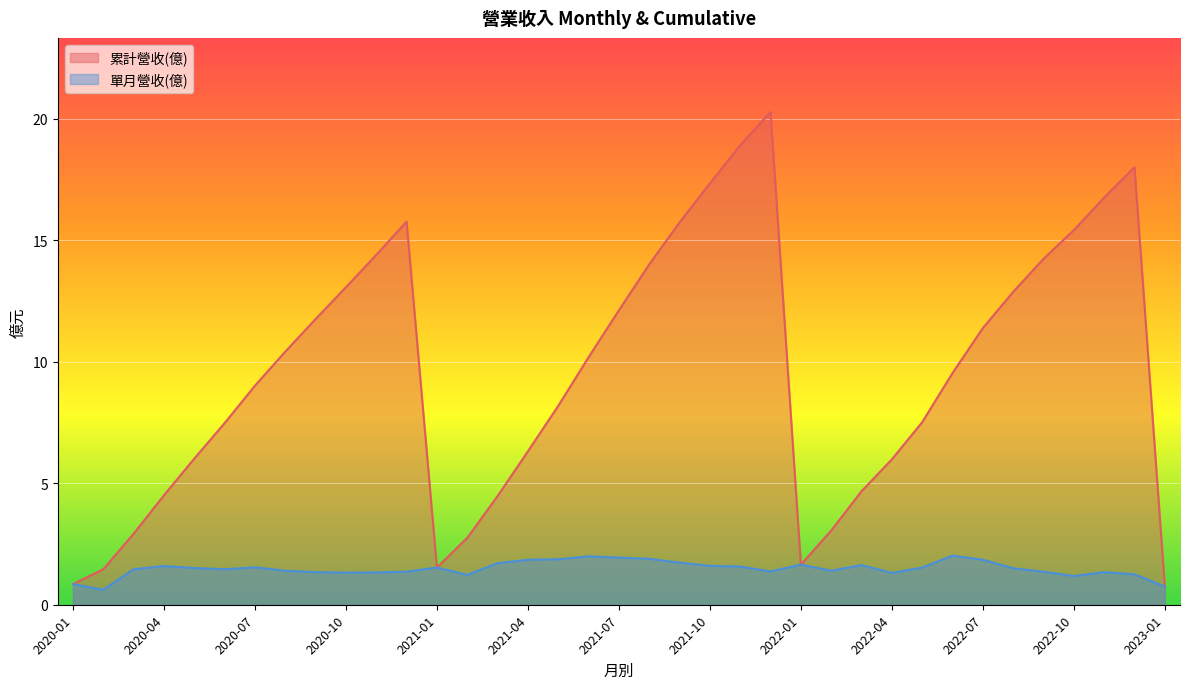

What is the difference between the highest and lowest values at 2021-06?

8.2